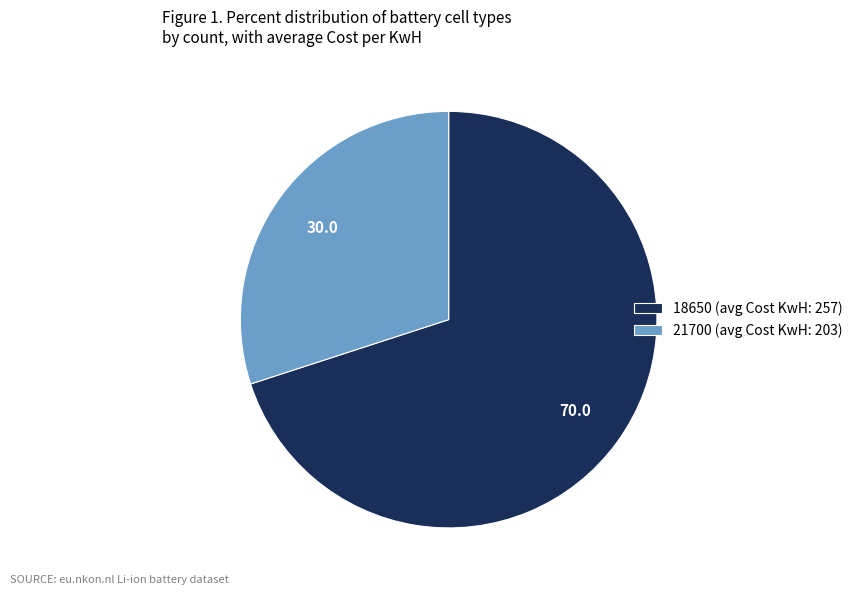

Do 18650 and 21700 together represent more than half of the pie?

Yes